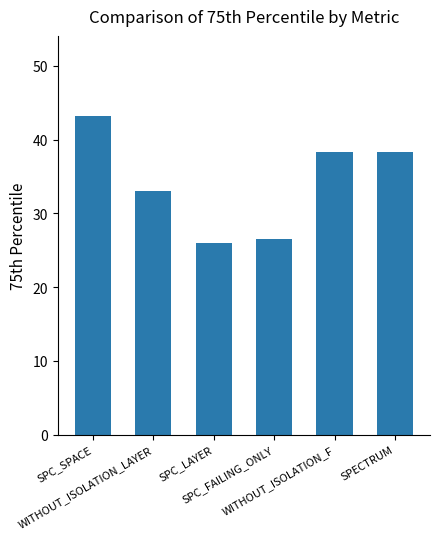

What is the minimum value shown in the chart?

26.0